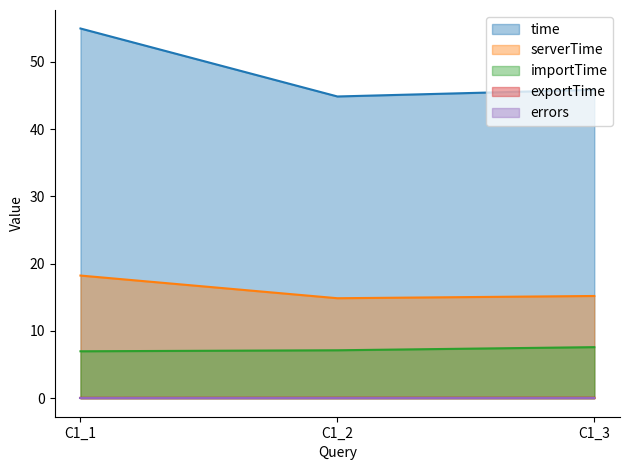

Is it true that time equals 90.9 at C1_1?

False